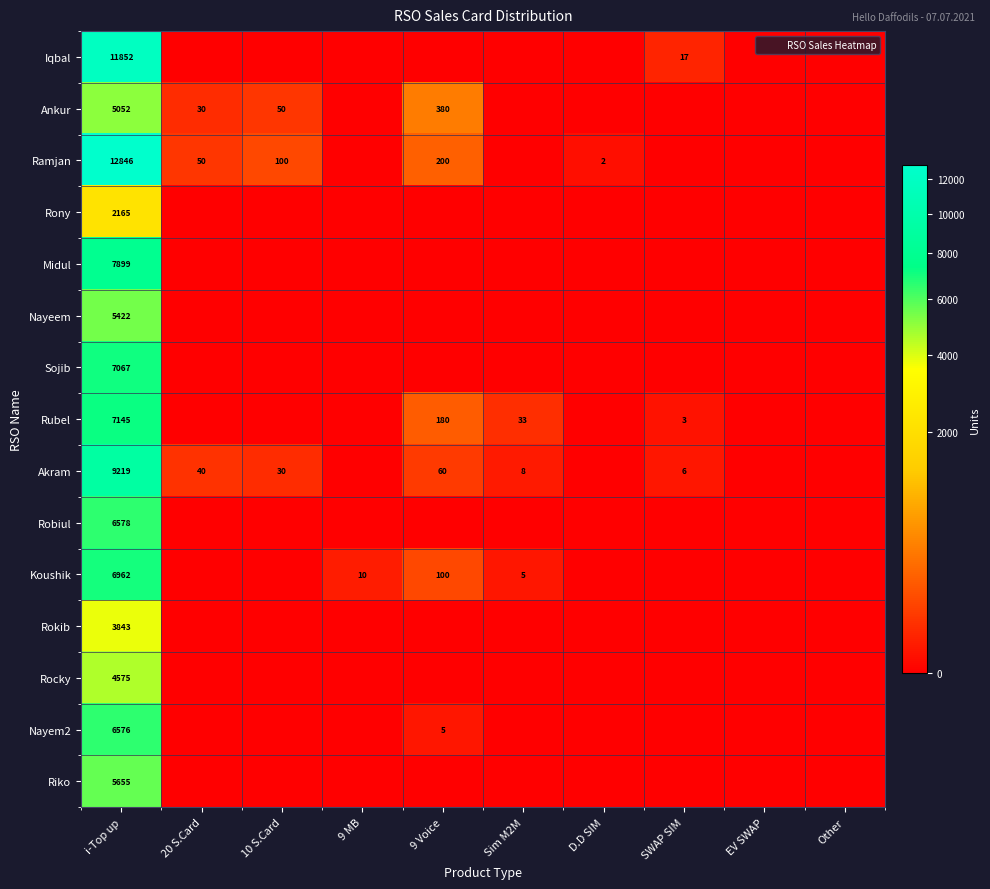

Is it true that Koushik equals 10 at 9 MB?

True